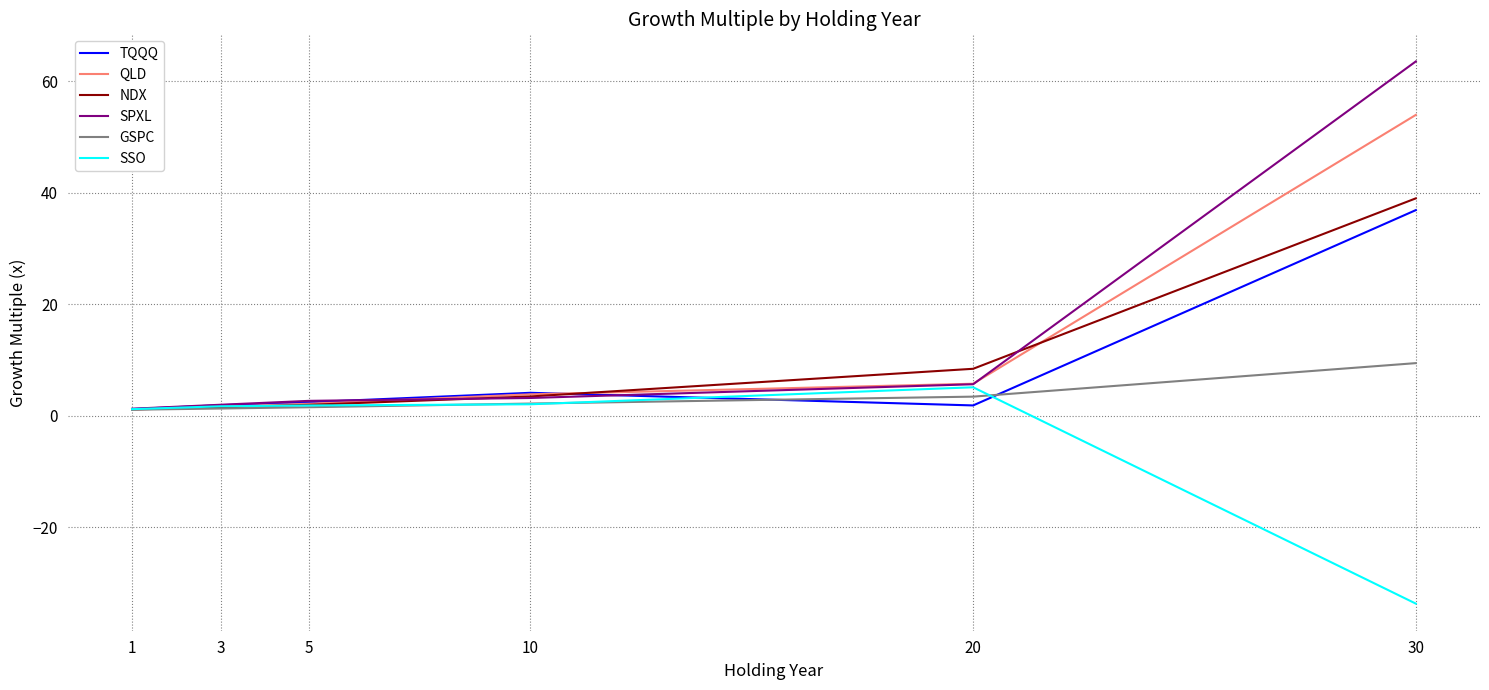

Which category has the highest value across all series?

30